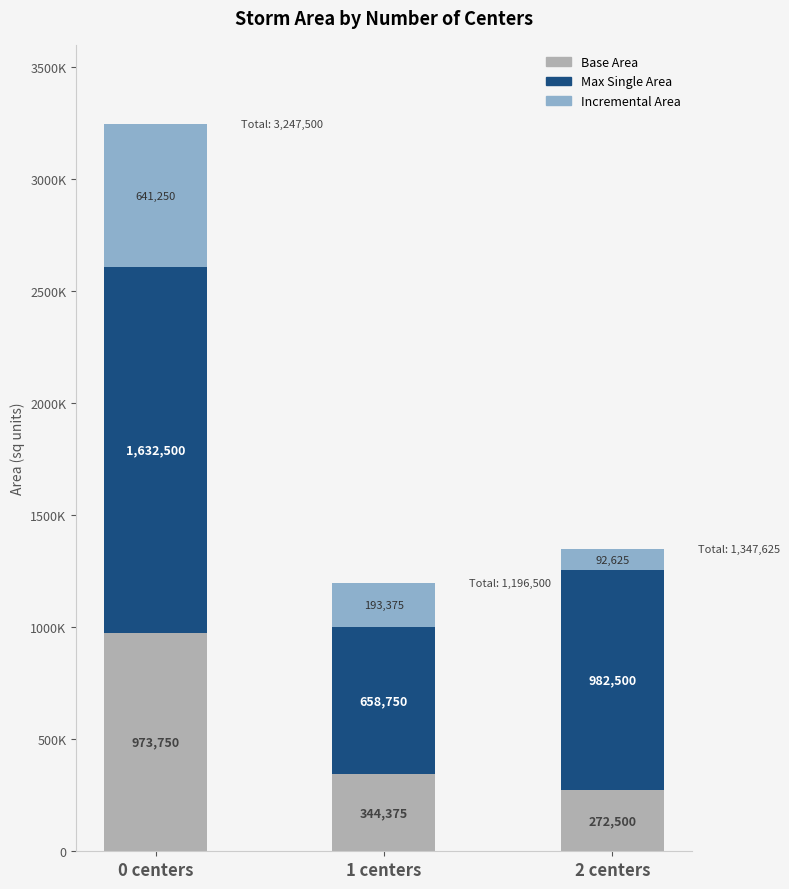

What are all the series names shown in the legend?

Base Area, Max Single Area, Incremental Area